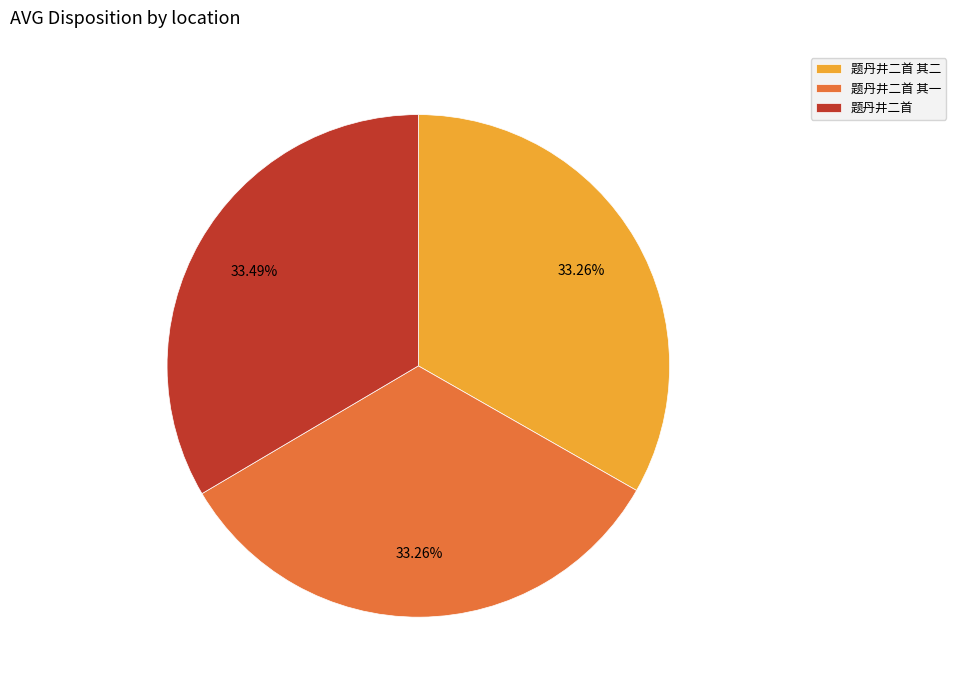

To the nearest percent, what percentage of the pie is 题丹井二首?

33%